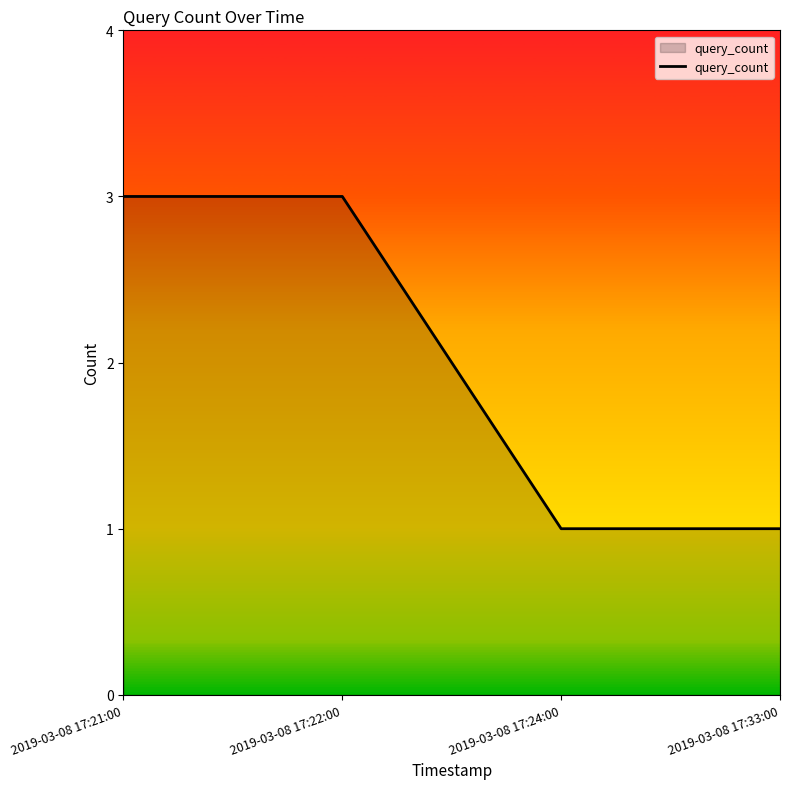

What position from the right is 2019-03-08 17:33:00?

1